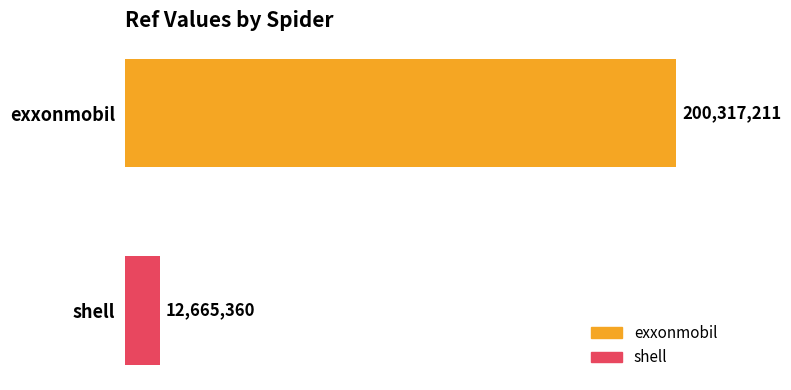

How many values are below 200317211?

1